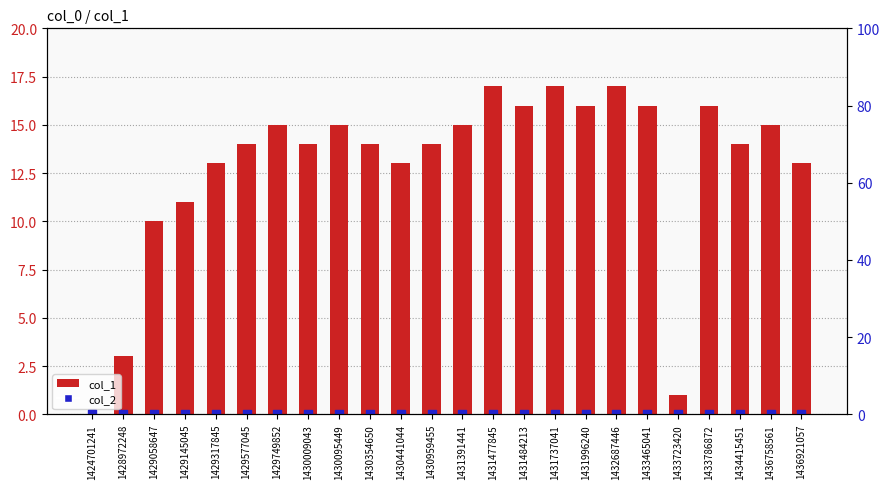

Which series has the largest Y range (max minus min)?

col_1